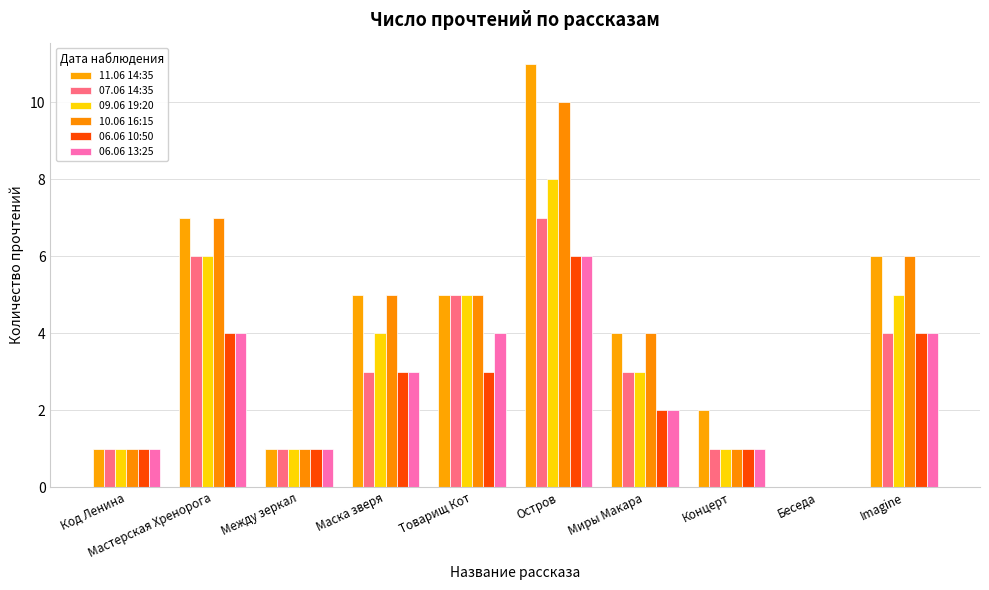

What is the approximate value of 11.06 14:35 at Маска зверя?

5